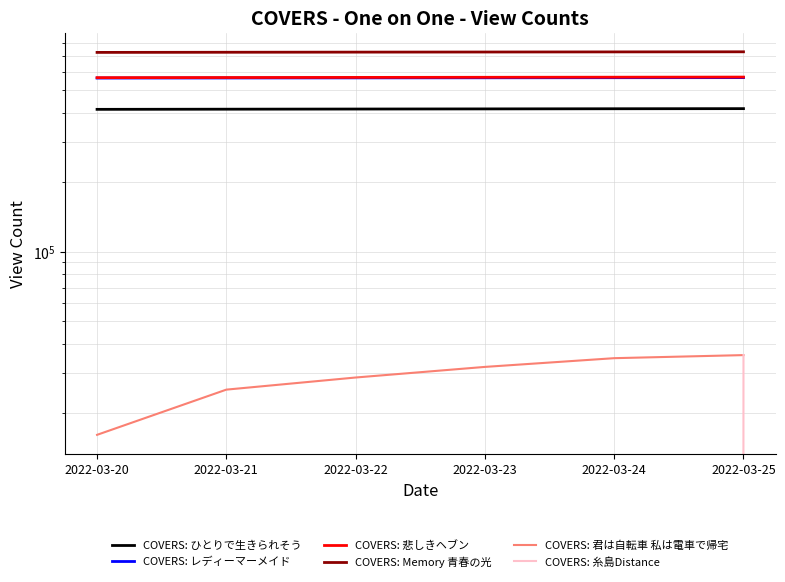

Reading left to right, transcribe all the data shown in this chart.

COVERS: ひとりで生きられそう: 2022-03-20=413400	2022-03-21=414065	2022-03-22=414684	2022-03-23=415238	2022-03-24=415877	2022-03-25=416357
COVERS: レディーマーメイド: 2022-03-20=564543	2022-03-21=565027	2022-03-22=565521	2022-03-23=566036	2022-03-24=566579	2022-03-25=567030
COVERS: 悲しきヘブン: 2022-03-20=566820	2022-03-21=567533	2022-03-22=568191	2022-03-23=568868	2022-03-24=569480	2022-03-25=570110
COVERS: Memory 青春の光: 2022-03-20=728874	2022-03-21=729922	2022-03-22=730879	2022-03-23=731635	2022-03-24=732474	2022-03-25=733229
COVERS: 君は自転車 私は電車で帰宅: 2022-03-20=16171	2022-03-21=25365	2022-03-22=28619	2022-03-23=31808	2022-03-24=34695	2022-03-25=35772
COVERS: 糸島Distance: 2022-03-20=0	2022-03-21=0	2022-03-22=0	2022-03-23=0	2022-03-24=0	2022-03-25=35797